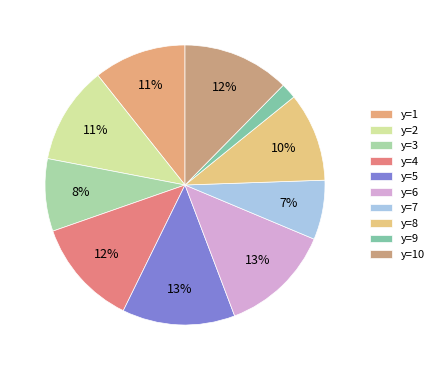

Which has a higher value, y=2 or y=5?

y=5